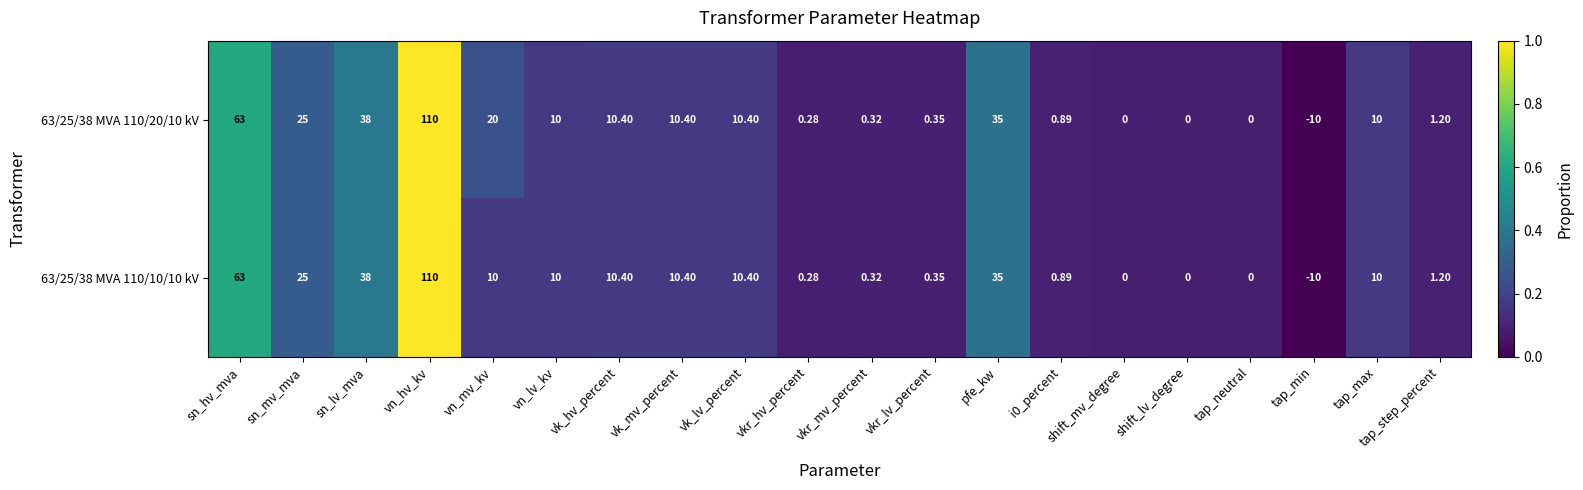

Where does the 63/25/38 MVA 110/20/10 kV series first go above 10?

sn_hv_mva